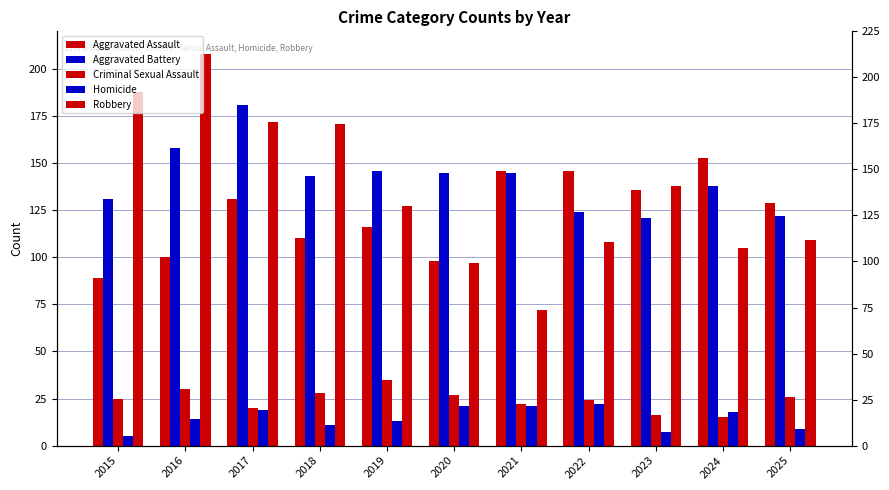

Where is Robbery nearest to the value 140?

2023